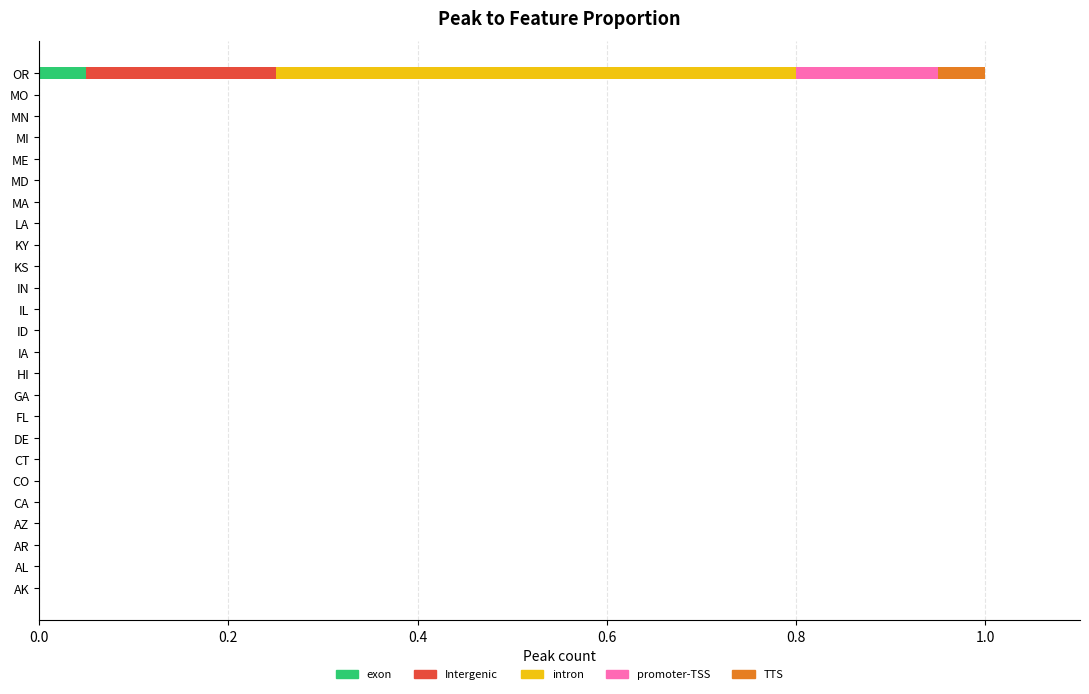

True or false: exon has a value of 0.0 at AZ.

True